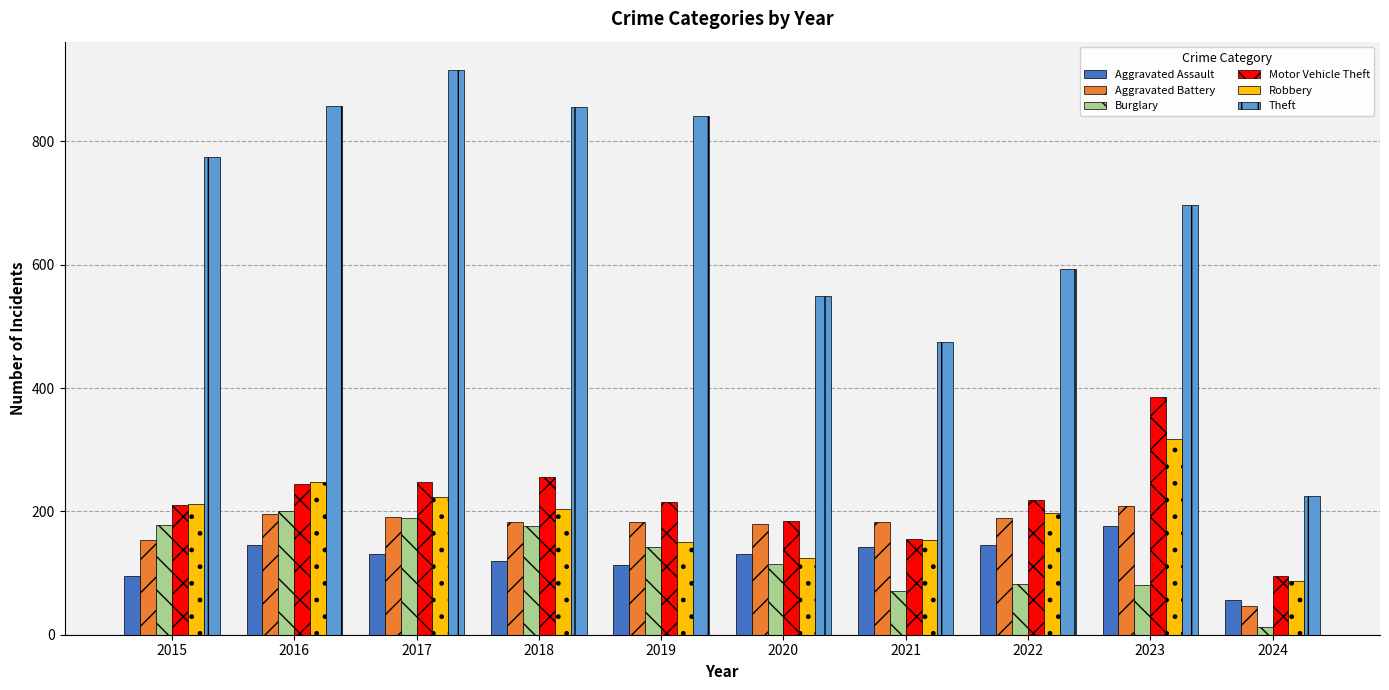

How many groups of bars are there?

10